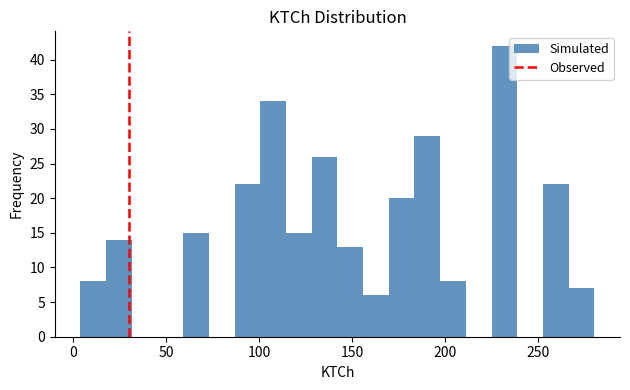

Around what value on the x-axis is the tallest bar? Give the approximate position of its centre, as read against the axis.

230